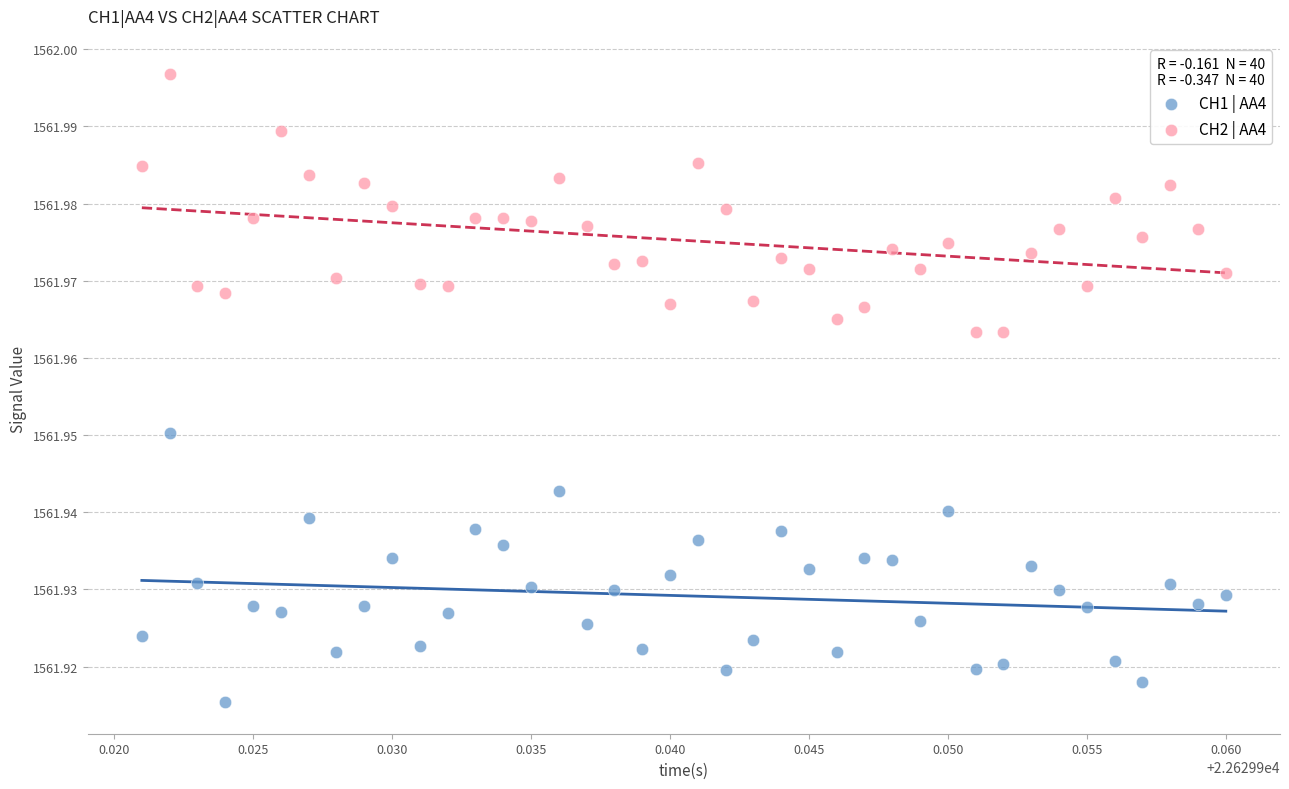

Which series contains the highest Y value?

CH2 | AA4